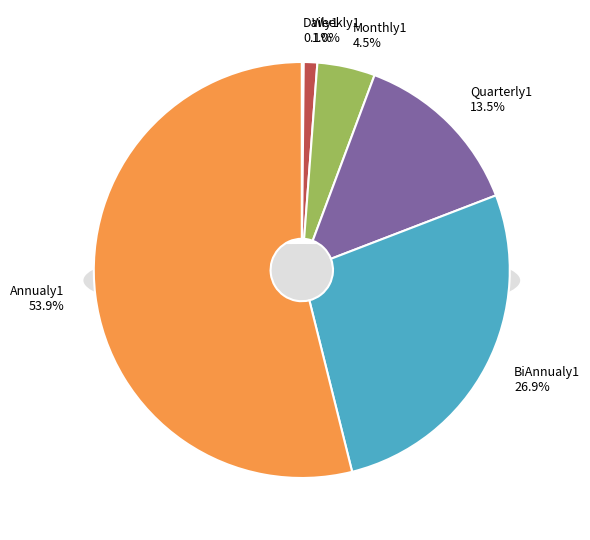

Which category accounts for the majority?

Annualy1